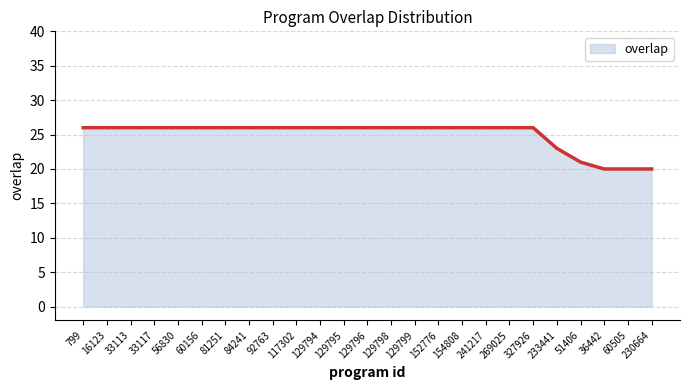

What is the smallest value displayed?

20